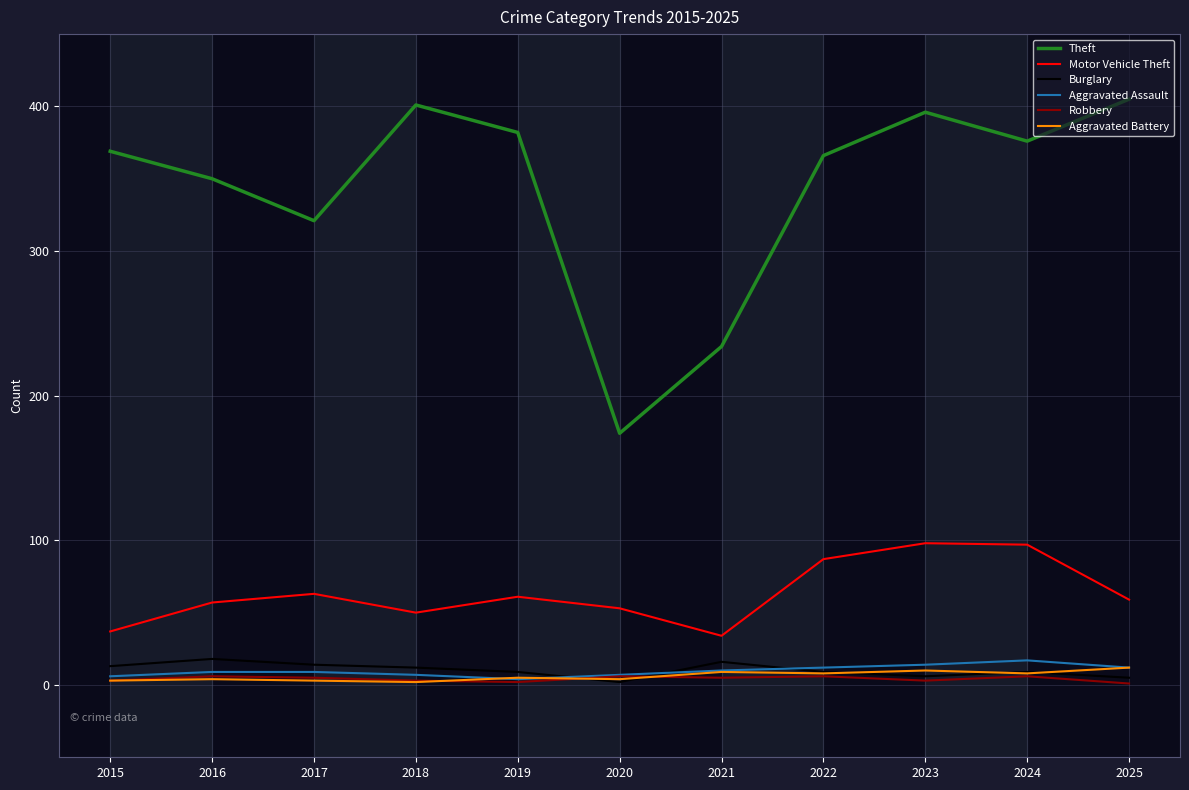

True or false: Burglary has a value of 13 at 2015.

True